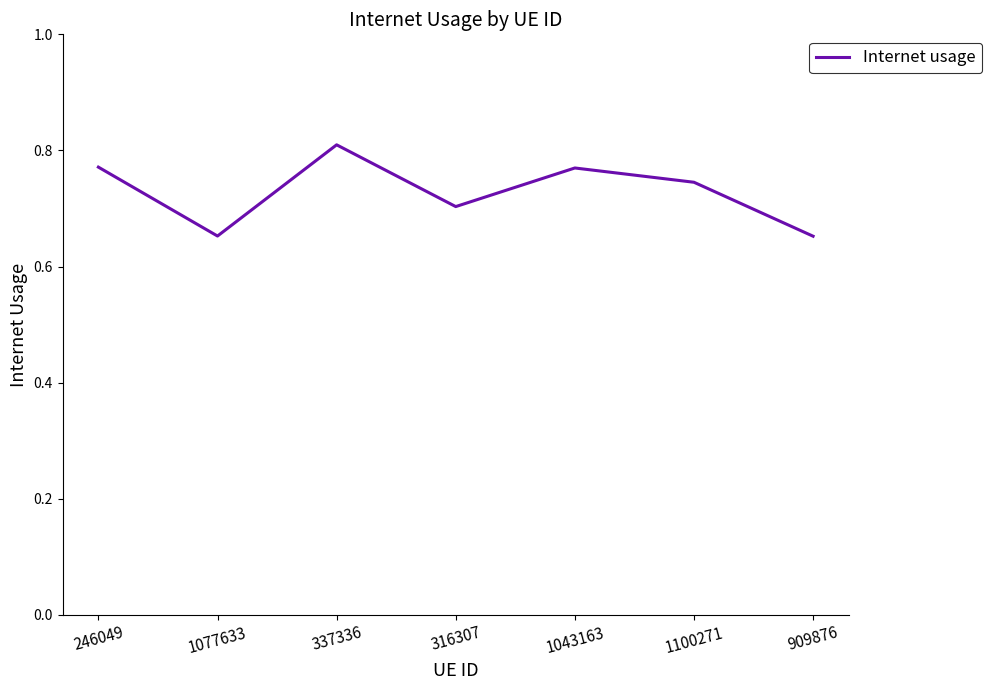

Count the values in the range 0 to 1.

7